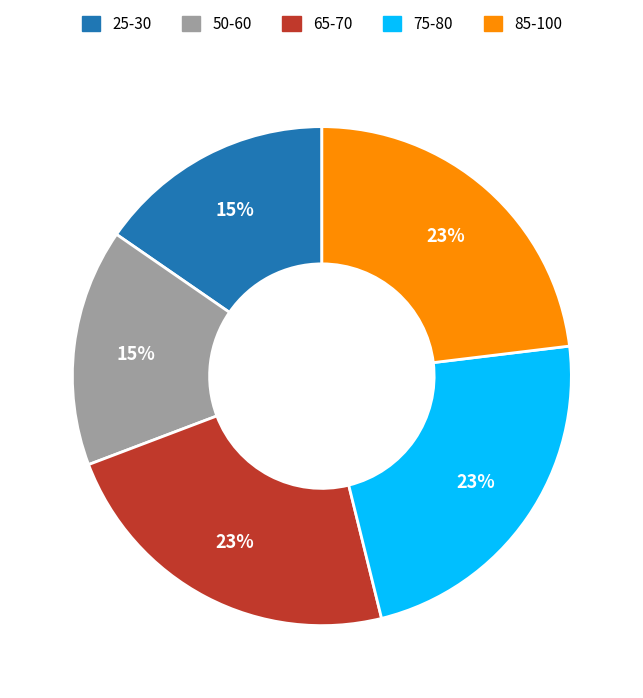

Do 85-100 and 65-70 together represent more than half of the pie?

No